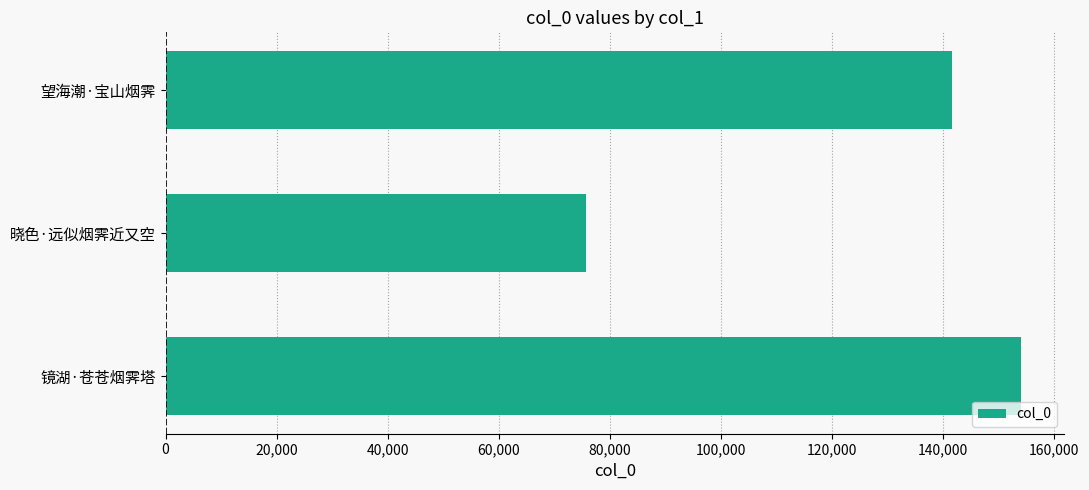

List the labels in order of value, smallest first.

晓色·远似烟霁近又空, 望海潮·宝山烟霁, 镜湖·苍苍烟霁塔